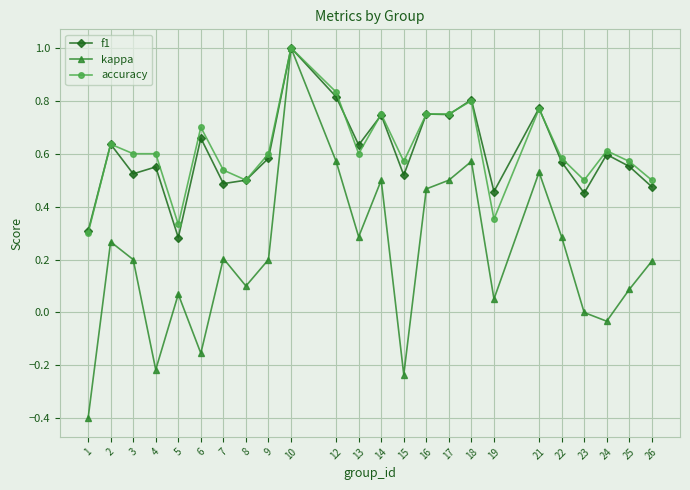

Which series has the largest range (max minus min)?

kappa